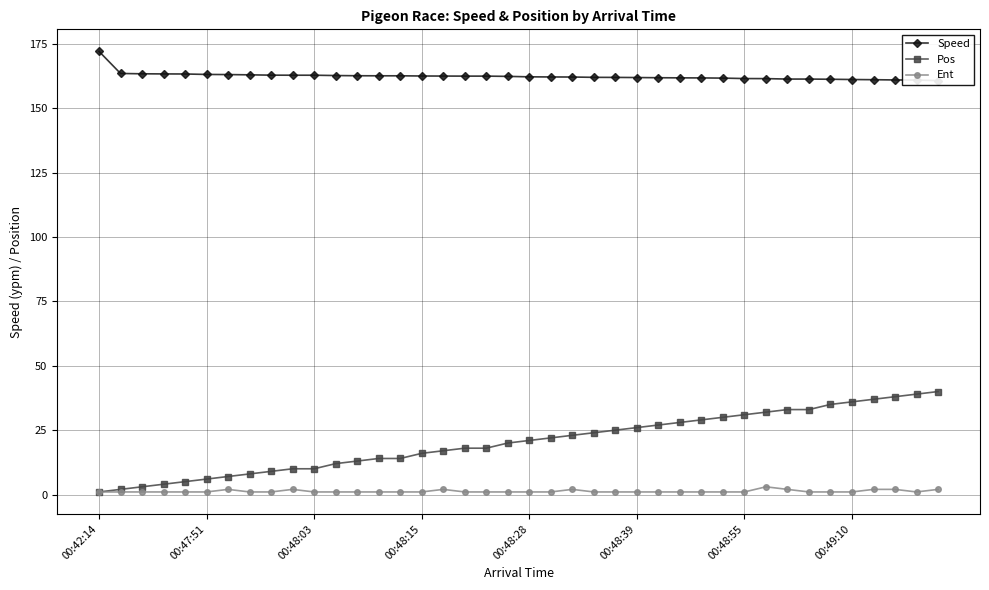

In Ent, how many points are lower than both neighbors (excluding endpoints)?

1